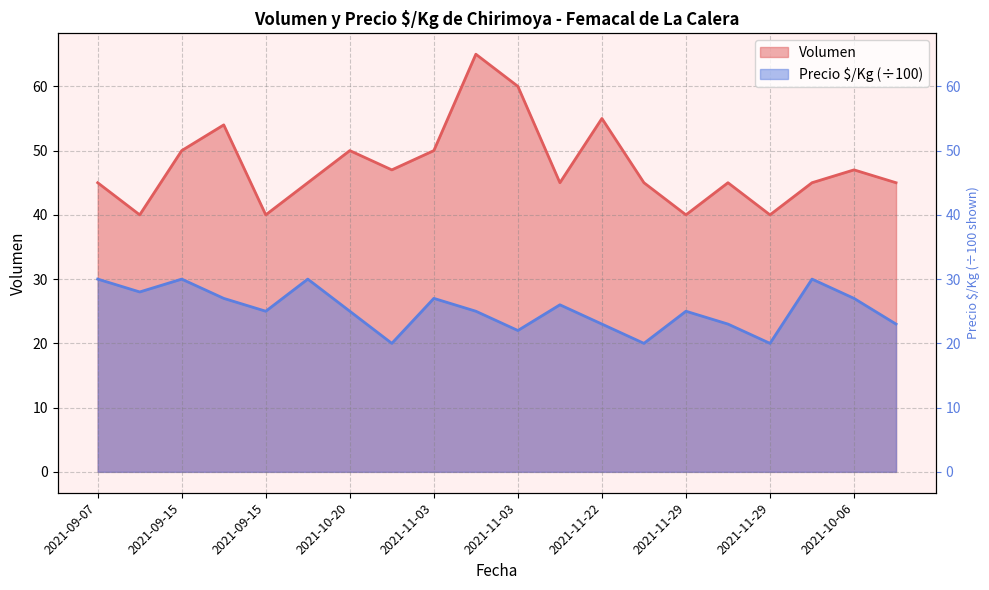

What is the sum of the Volumen values at 2021-10-06 and 2021-09-15?

101